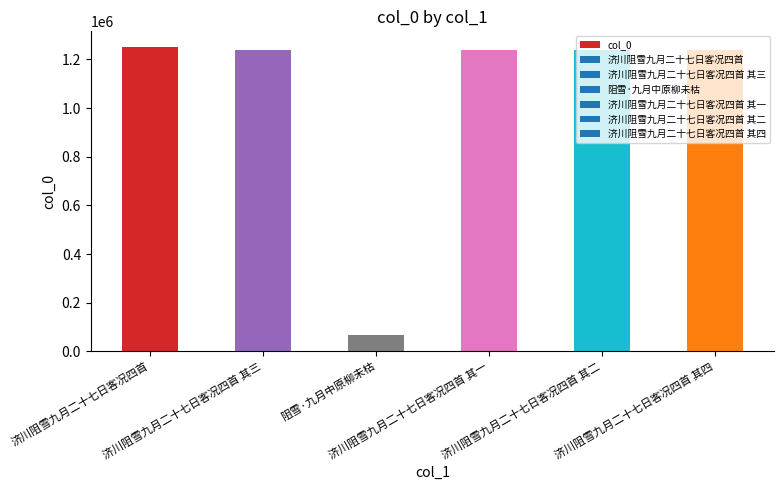

Approximately how many times larger is the value at 济川阻雪九月二十七日客况四首 其二 compared to 阻雪·九月中原柳未枯?

17.9